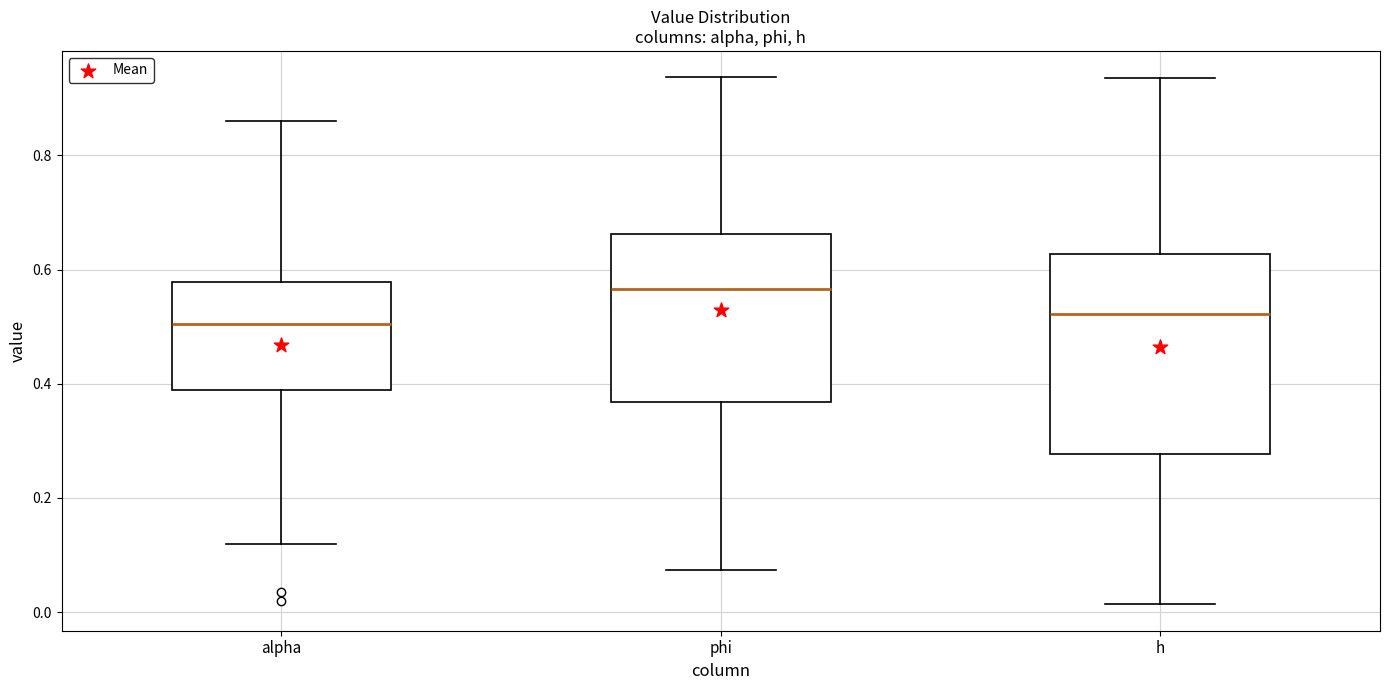

Where is the upper edge of the box for h on the y-axis? The values are not printed on the chart, so give them approximately, as read against the axis.

0.62